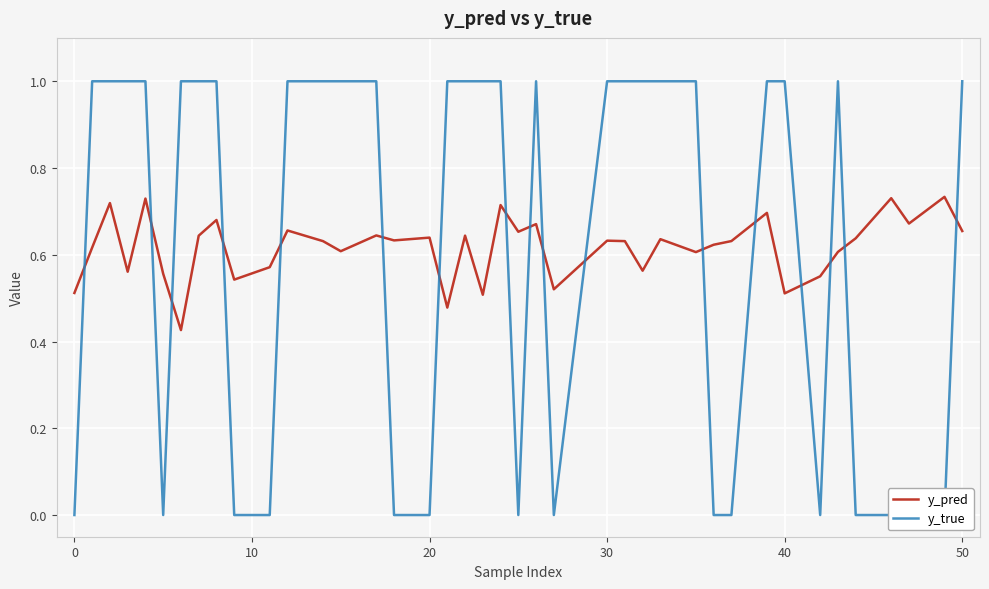

What is the highest value of the y_pred series?

0.7